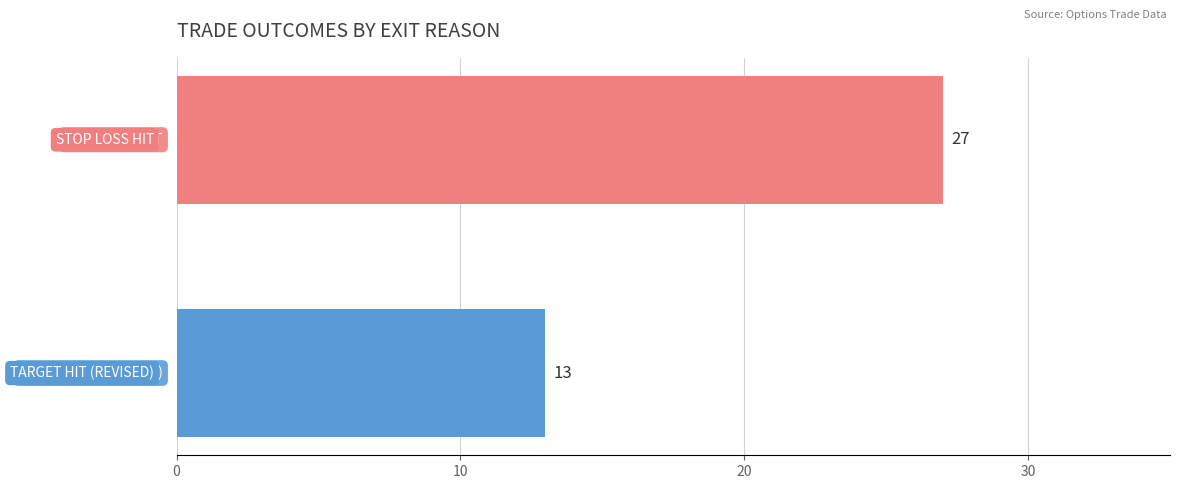

How many values are between 13 and 27?

2